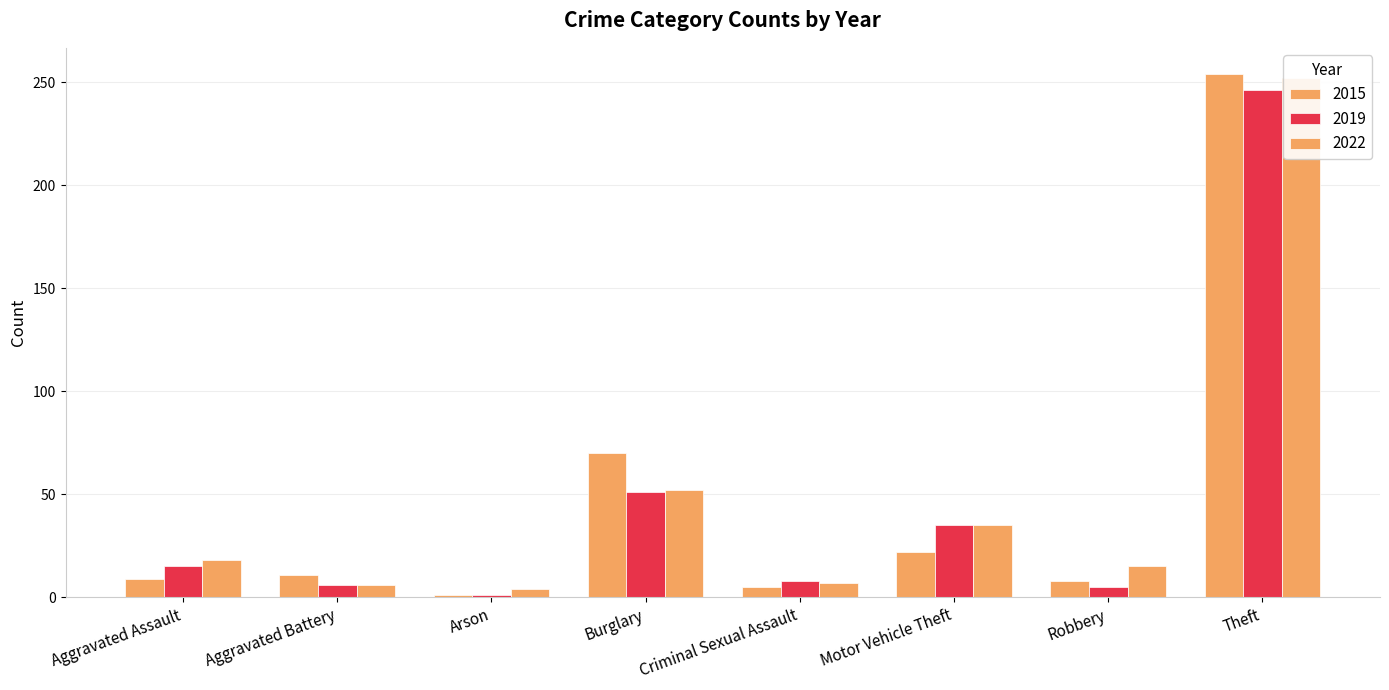

Is it true that 2018 equals 434 at Theft?

False